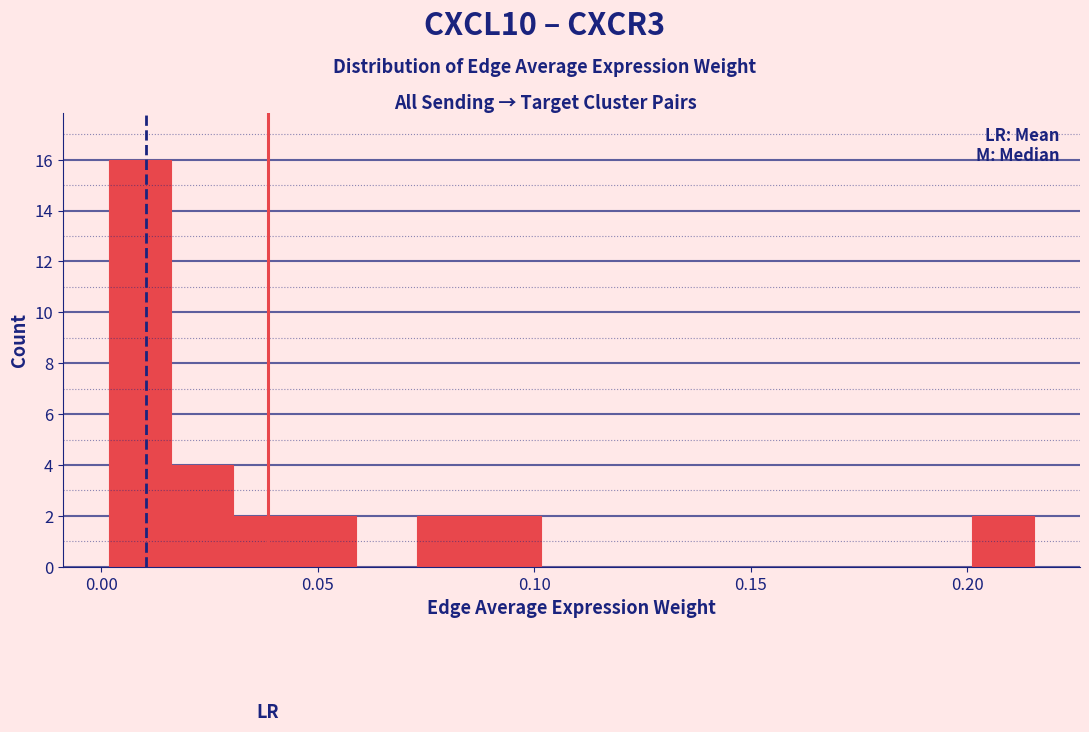

Read against the x-axis, roughly where is the centre of the tallest bar?

0.010